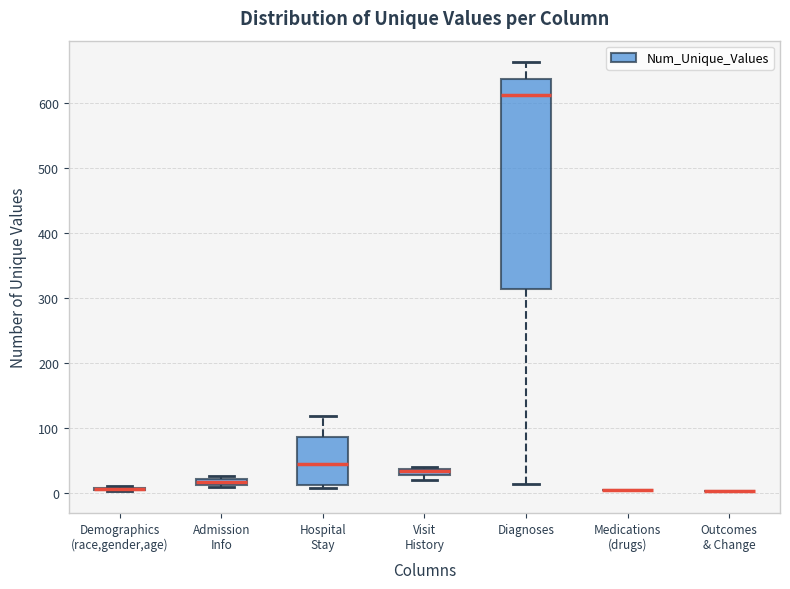

Comparing the boxes themselves (not the whiskers), which one is the tallest?

Diagnoses